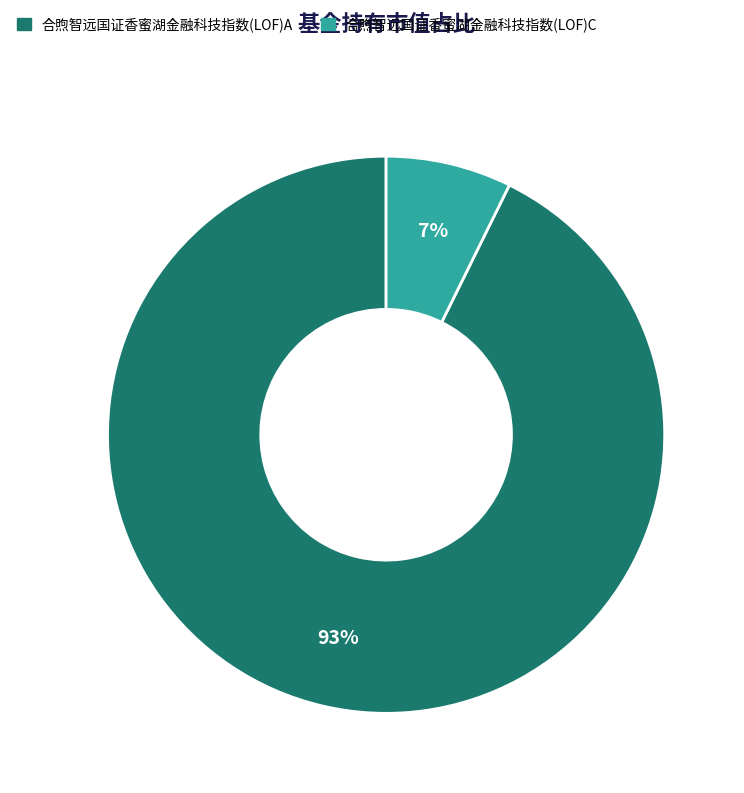

What percentage is the 合煦智远国证香蜜湖金融科技指数(LOF)A slice, to the nearest percent?

93%